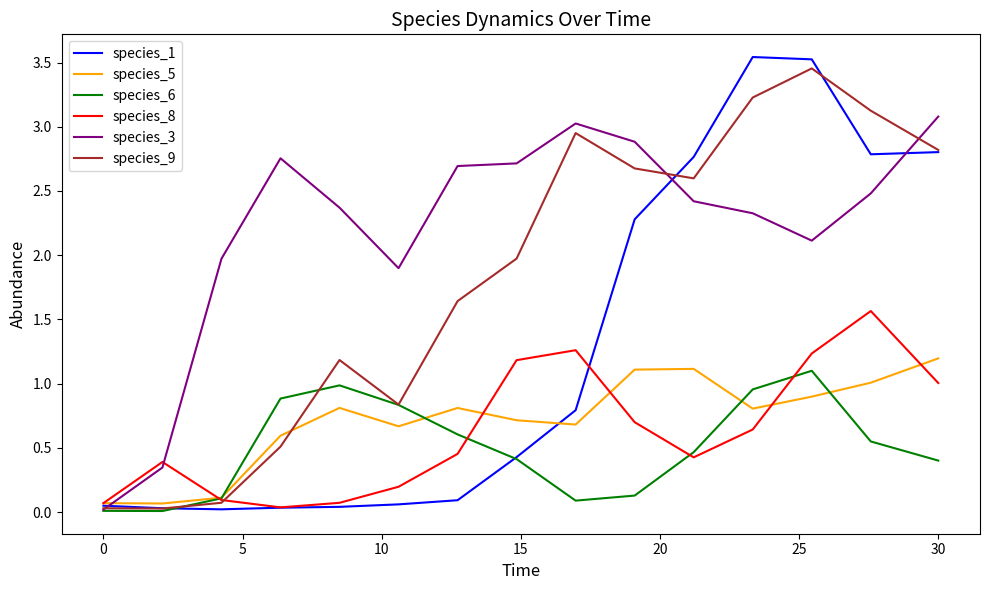

True or false: species_5 has more than 0 points higher than both neighbors.

True